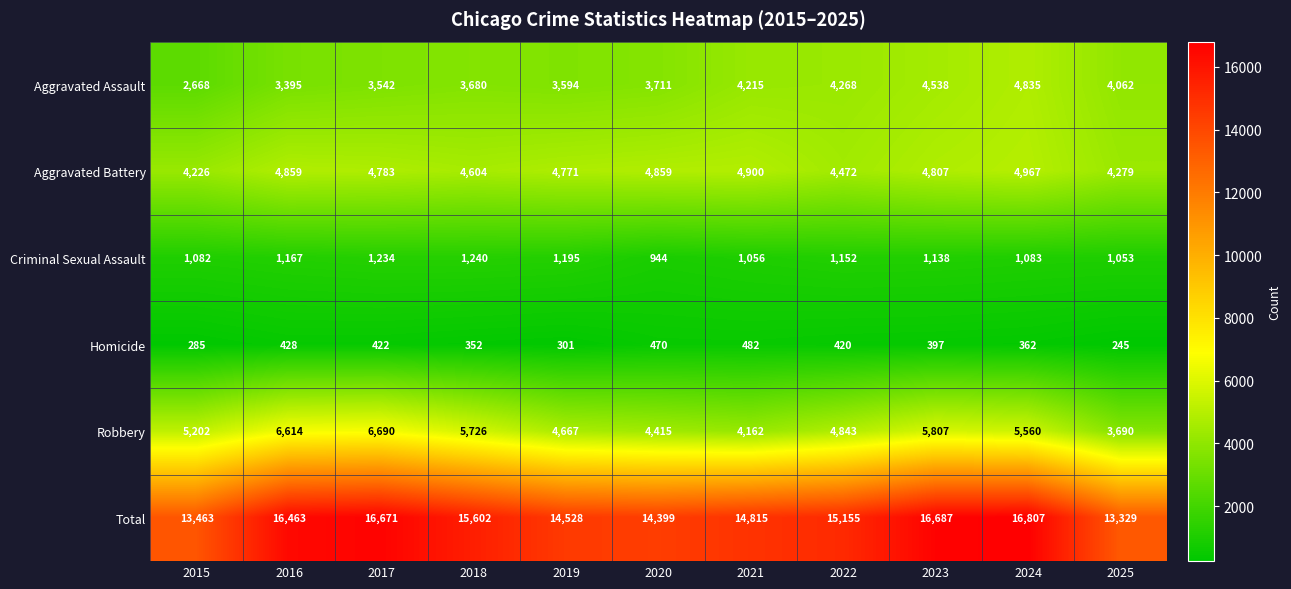

At how many categories does at least one series exceed 14968?

6